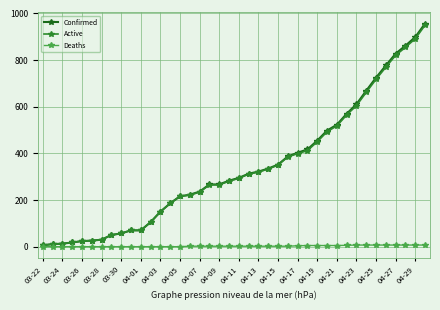

What is the highest value of the Confirmed series?

957